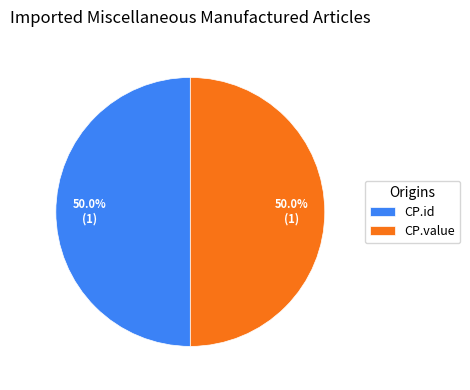

Count the number of slices in the pie.

2